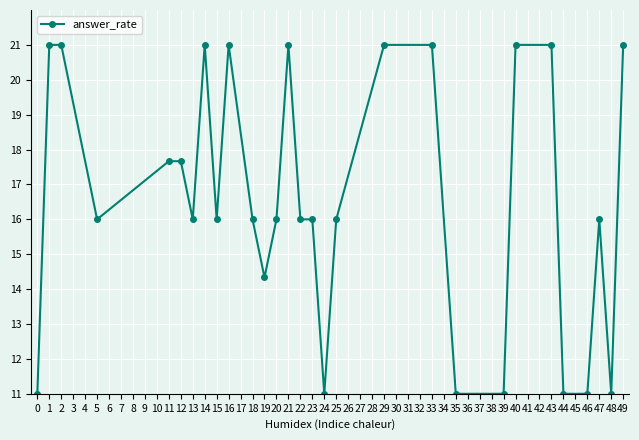

How many data points does each series have?

29